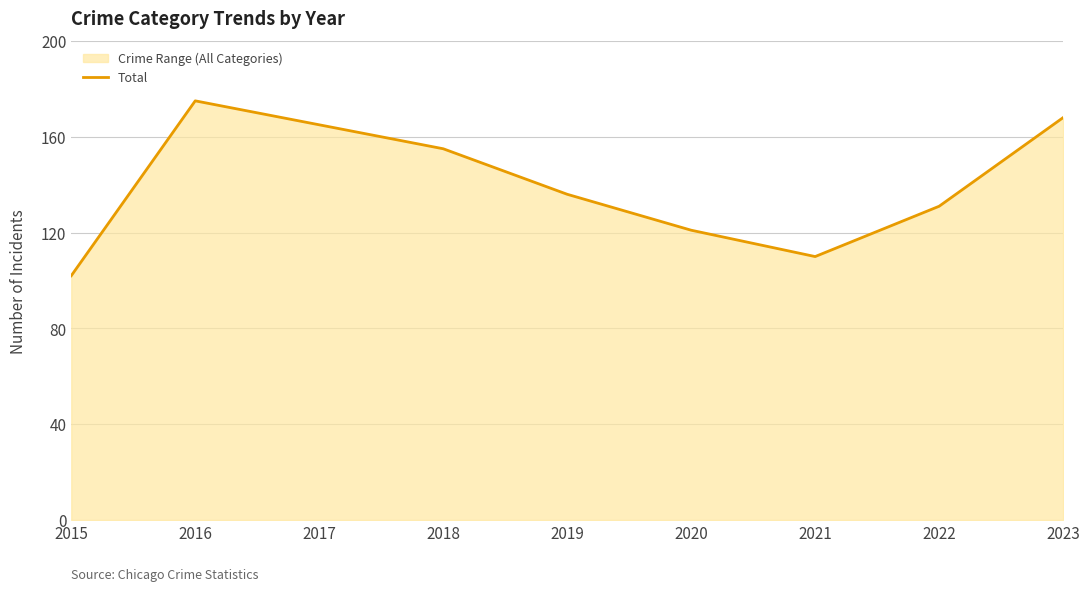

What is the maximum value shown in the chart?

175